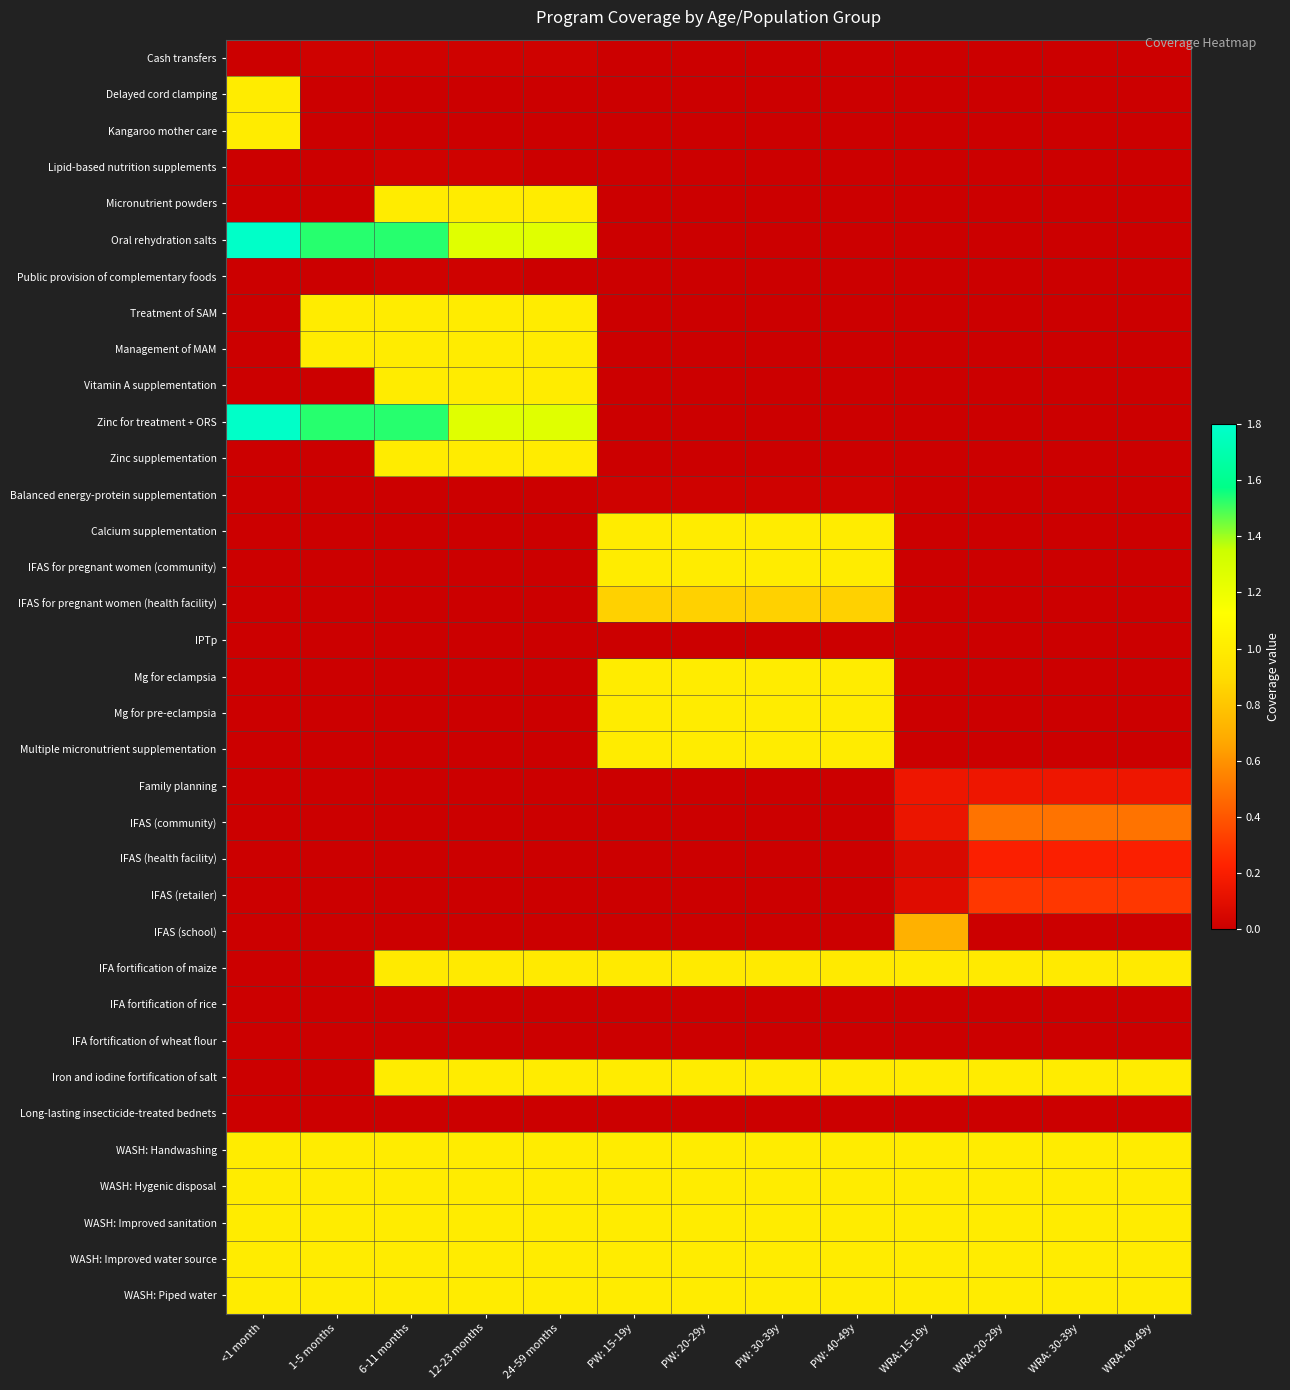

Reading left to right, what are all the values shown in this chart?

Cash transfers: <1 month=0.0	1-5 months=0.0	6-11 months=0.0	12-23 months=0.0	24-59 months=0.0	PW: 15-19y=0.0	PW: 20-29y=0.0	PW: 30-39y=0.0	PW: 40-49y=0.0	WRA: 15-19y=0.0	WRA: 20-29y=0.0	WRA: 30-39y=0.0	WRA: 40-49y=0.0
Delayed cord clamping: <1 month=1.0	1-5 months=0.0	6-11 months=0.0	12-23 months=0.0	24-59 months=0.0	PW: 15-19y=0.0	PW: 20-29y=0.0	PW: 30-39y=0.0	PW: 40-49y=0.0	WRA: 15-19y=0.0	WRA: 20-29y=0.0	WRA: 30-39y=0.0	WRA: 40-49y=0.0
Kangaroo mother care: <1 month=1.0	1-5 months=0.0	6-11 months=0.0	12-23 months=0.0	24-59 months=0.0	PW: 15-19y=0.0	PW: 20-29y=0.0	PW: 30-39y=0.0	PW: 40-49y=0.0	WRA: 15-19y=0.0	WRA: 20-29y=0.0	WRA: 30-39y=0.0	WRA: 40-49y=0.0
Lipid-based nutrition supplements: <1 month=0.0	1-5 months=0.0	6-11 months=0.0	12-23 months=0.0	24-59 months=0.0	PW: 15-19y=0.0	PW: 20-29y=0.0	PW: 30-39y=0.0	PW: 40-49y=0.0	WRA: 15-19y=0.0	WRA: 20-29y=0.0	WRA: 30-39y=0.0	WRA: 40-49y=0.0
Micronutrient powders: <1 month=0.0	1-5 months=0.0	6-11 months=1.0	12-23 months=1.0	24-59 months=1.0	PW: 15-19y=0.0	PW: 20-29y=0.0	PW: 30-39y=0.0	PW: 40-49y=0.0	WRA: 15-19y=0.0	WRA: 20-29y=0.0	WRA: 30-39y=0.0	WRA: 40-49y=0.0
Oral rehydration salts: <1 month=1.8	1-5 months=1.5	6-11 months=1.5	12-23 months=1.3	24-59 months=1.3	PW: 15-19y=0.0	PW: 20-29y=0.0	PW: 30-39y=0.0	PW: 40-49y=0.0	WRA: 15-19y=0.0	WRA: 20-29y=0.0	WRA: 30-39y=0.0	WRA: 40-49y=0.0
Public provision of complementary foods: <1 month=0.0	1-5 months=0.0	6-11 months=0.0	12-23 months=0.0	24-59 months=0.0	PW: 15-19y=0.0	PW: 20-29y=0.0	PW: 30-39y=0.0	PW: 40-49y=0.0	WRA: 15-19y=0.0	WRA: 20-29y=0.0	WRA: 30-39y=0.0	WRA: 40-49y=0.0
Treatment of SAM: <1 month=0.0	1-5 months=1.0	6-11 months=1.0	12-23 months=1.0	24-59 months=1.0	PW: 15-19y=0.0	PW: 20-29y=0.0	PW: 30-39y=0.0	PW: 40-49y=0.0	WRA: 15-19y=0.0	WRA: 20-29y=0.0	WRA: 30-39y=0.0	WRA: 40-49y=0.0
Management of MAM: <1 month=0.0	1-5 months=1.0	6-11 months=1.0	12-23 months=1.0	24-59 months=1.0	PW: 15-19y=0.0	PW: 20-29y=0.0	PW: 30-39y=0.0	PW: 40-49y=0.0	WRA: 15-19y=0.0	WRA: 20-29y=0.0	WRA: 30-39y=0.0	WRA: 40-49y=0.0
Vitamin A supplementation: <1 month=0.0	1-5 months=0.0	6-11 months=1.0	12-23 months=1.0	24-59 months=1.0	PW: 15-19y=0.0	PW: 20-29y=0.0	PW: 30-39y=0.0	PW: 40-49y=0.0	WRA: 15-19y=0.0	WRA: 20-29y=0.0	WRA: 30-39y=0.0	WRA: 40-49y=0.0
Zinc for treatment + ORS: <1 month=1.8	1-5 months=1.5	6-11 months=1.5	12-23 months=1.3	24-59 months=1.3	PW: 15-19y=0.0	PW: 20-29y=0.0	PW: 30-39y=0.0	PW: 40-49y=0.0	WRA: 15-19y=0.0	WRA: 20-29y=0.0	WRA: 30-39y=0.0	WRA: 40-49y=0.0
Zinc supplementation: <1 month=0.0	1-5 months=0.0	6-11 months=1.0	12-23 months=1.0	24-59 months=1.0	PW: 15-19y=0.0	PW: 20-29y=0.0	PW: 30-39y=0.0	PW: 40-49y=0.0	WRA: 15-19y=0.0	WRA: 20-29y=0.0	WRA: 30-39y=0.0	WRA: 40-49y=0.0
Balanced energy-protein supplementation: <1 month=0.0	1-5 months=0.0	6-11 months=0.0	12-23 months=0.0	24-59 months=0.0	PW: 15-19y=0.0	PW: 20-29y=0.0	PW: 30-39y=0.0	PW: 40-49y=0.0	WRA: 15-19y=0.0	WRA: 20-29y=0.0	WRA: 30-39y=0.0	WRA: 40-49y=0.0
Calcium supplementation: <1 month=0.0	1-5 months=0.0	6-11 months=0.0	12-23 months=0.0	24-59 months=0.0	PW: 15-19y=1.0	PW: 20-29y=1.0	PW: 30-39y=1.0	PW: 40-49y=1.0	WRA: 15-19y=0.0	WRA: 20-29y=0.0	WRA: 30-39y=0.0	WRA: 40-49y=0.0
IFAS for pregnant women (community): <1 month=0.0	1-5 months=0.0	6-11 months=0.0	12-23 months=0.0	24-59 months=0.0	PW: 15-19y=1.0	PW: 20-29y=1.0	PW: 30-39y=1.0	PW: 40-49y=1.0	WRA: 15-19y=0.0	WRA: 20-29y=0.0	WRA: 30-39y=0.0	WRA: 40-49y=0.0
IFAS for pregnant women (health facility): <1 month=0.0	1-5 months=0.0	6-11 months=0.0	12-23 months=0.0	24-59 months=0.0	PW: 15-19y=0.8	PW: 20-29y=0.8	PW: 30-39y=0.8	PW: 40-49y=0.8	WRA: 15-19y=0.0	WRA: 20-29y=0.0	WRA: 30-39y=0.0	WRA: 40-49y=0.0
IPTp: <1 month=0.0	1-5 months=0.0	6-11 months=0.0	12-23 months=0.0	24-59 months=0.0	PW: 15-19y=0.0	PW: 20-29y=0.0	PW: 30-39y=0.0	PW: 40-49y=0.0	WRA: 15-19y=0.0	WRA: 20-29y=0.0	WRA: 30-39y=0.0	WRA: 40-49y=0.0
Mg for eclampsia: <1 month=0.0	1-5 months=0.0	6-11 months=0.0	12-23 months=0.0	24-59 months=0.0	PW: 15-19y=1.0	PW: 20-29y=1.0	PW: 30-39y=1.0	PW: 40-49y=1.0	WRA: 15-19y=0.0	WRA: 20-29y=0.0	WRA: 30-39y=0.0	WRA: 40-49y=0.0
Mg for pre-eclampsia: <1 month=0.0	1-5 months=0.0	6-11 months=0.0	12-23 months=0.0	24-59 months=0.0	PW: 15-19y=1.0	PW: 20-29y=1.0	PW: 30-39y=1.0	PW: 40-49y=1.0	WRA: 15-19y=0.0	WRA: 20-29y=0.0	WRA: 30-39y=0.0	WRA: 40-49y=0.0
Multiple micronutrient supplementation: <1 month=0.0	1-5 months=0.0	6-11 months=0.0	12-23 months=0.0	24-59 months=0.0	PW: 15-19y=1.0	PW: 20-29y=1.0	PW: 30-39y=1.0	PW: 40-49y=1.0	WRA: 15-19y=0.0	WRA: 20-29y=0.0	WRA: 30-39y=0.0	WRA: 40-49y=0.0
Family planning: <1 month=0.0	1-5 months=0.0	6-11 months=0.0	12-23 months=0.0	24-59 months=0.0	PW: 15-19y=0.0	PW: 20-29y=0.0	PW: 30-39y=0.0	PW: 40-49y=0.0	WRA: 15-19y=0.2	WRA: 20-29y=0.2	WRA: 30-39y=0.2	WRA: 40-49y=0.2
IFAS (community): <1 month=0.0	1-5 months=0.0	6-11 months=0.0	12-23 months=0.0	24-59 months=0.0	PW: 15-19y=0.0	PW: 20-29y=0.0	PW: 30-39y=0.0	PW: 40-49y=0.0	WRA: 15-19y=0.1	WRA: 20-29y=0.5	WRA: 30-39y=0.5	WRA: 40-49y=0.5
IFAS (health facility): <1 month=0.0	1-5 months=0.0	6-11 months=0.0	12-23 months=0.0	24-59 months=0.0	PW: 15-19y=0.0	PW: 20-29y=0.0	PW: 30-39y=0.0	PW: 40-49y=0.0	WRA: 15-19y=0.1	WRA: 20-29y=0.2	WRA: 30-39y=0.2	WRA: 40-49y=0.2
IFAS (retailer): <1 month=0.0	1-5 months=0.0	6-11 months=0.0	12-23 months=0.0	24-59 months=0.0	PW: 15-19y=0.0	PW: 20-29y=0.0	PW: 30-39y=0.0	PW: 40-49y=0.0	WRA: 15-19y=0.1	WRA: 20-29y=0.3	WRA: 30-39y=0.3	WRA: 40-49y=0.3
IFAS (school): <1 month=0.0	1-5 months=0.0	6-11 months=0.0	12-23 months=0.0	24-59 months=0.0	PW: 15-19y=0.0	PW: 20-29y=0.0	PW: 30-39y=0.0	PW: 40-49y=0.0	WRA: 15-19y=0.7	WRA: 20-29y=0.0	WRA: 30-39y=0.0	WRA: 40-49y=0.0
IFA fortification of maize: <1 month=0.0	1-5 months=0.0	6-11 months=1.0	12-23 months=1.0	24-59 months=1.0	PW: 15-19y=1.0	PW: 20-29y=1.0	PW: 30-39y=1.0	PW: 40-49y=1.0	WRA: 15-19y=1.0	WRA: 20-29y=1.0	WRA: 30-39y=1.0	WRA: 40-49y=1.0
IFA fortification of rice: <1 month=0.0	1-5 months=0.0	6-11 months=0.0	12-23 months=0.0	24-59 months=0.0	PW: 15-19y=0.0	PW: 20-29y=0.0	PW: 30-39y=0.0	PW: 40-49y=0.0	WRA: 15-19y=0.0	WRA: 20-29y=0.0	WRA: 30-39y=0.0	WRA: 40-49y=0.0
IFA fortification of wheat flour: <1 month=0.0	1-5 months=0.0	6-11 months=0.0	12-23 months=0.0	24-59 months=0.0	PW: 15-19y=0.0	PW: 20-29y=0.0	PW: 30-39y=0.0	PW: 40-49y=0.0	WRA: 15-19y=0.0	WRA: 20-29y=0.0	WRA: 30-39y=0.0	WRA: 40-49y=0.0
Iron and iodine fortification of salt: <1 month=0.0	1-5 months=0.0	6-11 months=1.0	12-23 months=1.0	24-59 months=1.0	PW: 15-19y=1.0	PW: 20-29y=1.0	PW: 30-39y=1.0	PW: 40-49y=1.0	WRA: 15-19y=1.0	WRA: 20-29y=1.0	WRA: 30-39y=1.0	WRA: 40-49y=1.0
Long-lasting insecticide-treated bednets: <1 month=0.0	1-5 months=0.0	6-11 months=0.0	12-23 months=0.0	24-59 months=0.0	PW: 15-19y=0.0	PW: 20-29y=0.0	PW: 30-39y=0.0	PW: 40-49y=0.0	WRA: 15-19y=0.0	WRA: 20-29y=0.0	WRA: 30-39y=0.0	WRA: 40-49y=0.0
WASH: Handwashing: <1 month=1.0	1-5 months=1.0	6-11 months=1.0	12-23 months=1.0	24-59 months=1.0	PW: 15-19y=1.0	PW: 20-29y=1.0	PW: 30-39y=1.0	PW: 40-49y=1.0	WRA: 15-19y=1.0	WRA: 20-29y=1.0	WRA: 30-39y=1.0	WRA: 40-49y=1.0
WASH: Hygenic disposal: <1 month=1.0	1-5 months=1.0	6-11 months=1.0	12-23 months=1.0	24-59 months=1.0	PW: 15-19y=1.0	PW: 20-29y=1.0	PW: 30-39y=1.0	PW: 40-49y=1.0	WRA: 15-19y=1.0	WRA: 20-29y=1.0	WRA: 30-39y=1.0	WRA: 40-49y=1.0
WASH: Improved sanitation: <1 month=1.0	1-5 months=1.0	6-11 months=1.0	12-23 months=1.0	24-59 months=1.0	PW: 15-19y=1.0	PW: 20-29y=1.0	PW: 30-39y=1.0	PW: 40-49y=1.0	WRA: 15-19y=1.0	WRA: 20-29y=1.0	WRA: 30-39y=1.0	WRA: 40-49y=1.0
WASH: Improved water source: <1 month=1.0	1-5 months=1.0	6-11 months=1.0	12-23 months=1.0	24-59 months=1.0	PW: 15-19y=1.0	PW: 20-29y=1.0	PW: 30-39y=1.0	PW: 40-49y=1.0	WRA: 15-19y=1.0	WRA: 20-29y=1.0	WRA: 30-39y=1.0	WRA: 40-49y=1.0
WASH: Piped water: <1 month=1.0	1-5 months=1.0	6-11 months=1.0	12-23 months=1.0	24-59 months=1.0	PW: 15-19y=1.0	PW: 20-29y=1.0	PW: 30-39y=1.0	PW: 40-49y=1.0	WRA: 15-19y=1.0	WRA: 20-29y=1.0	WRA: 30-39y=1.0	WRA: 40-49y=1.0